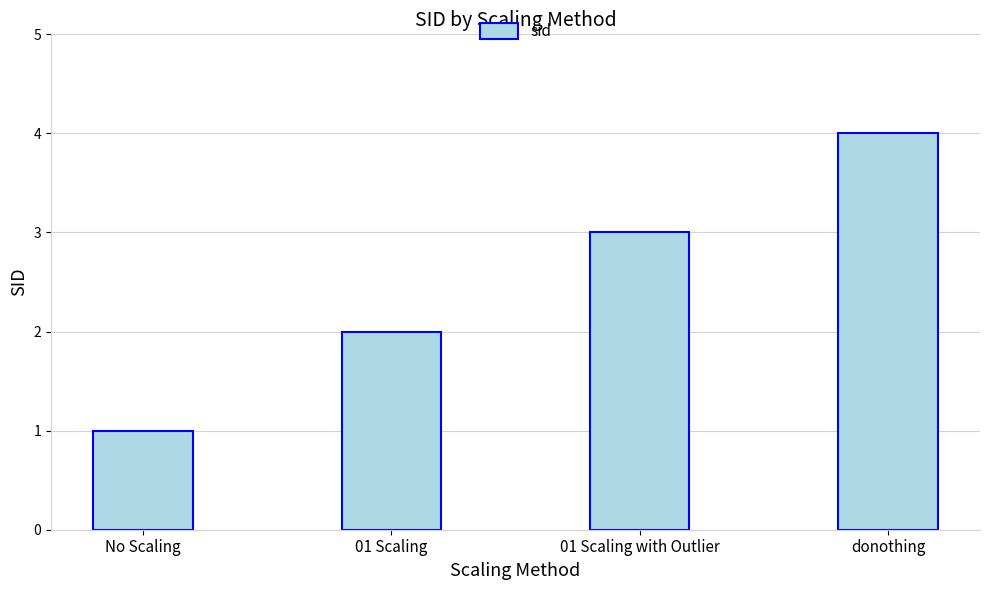

Count the number of categories in the chart.

4